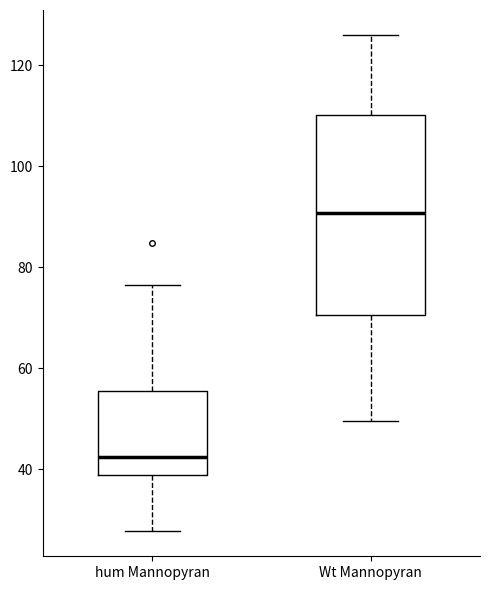

Which box is the tallest, from its lower edge to its upper edge?

Wt Mannopyran